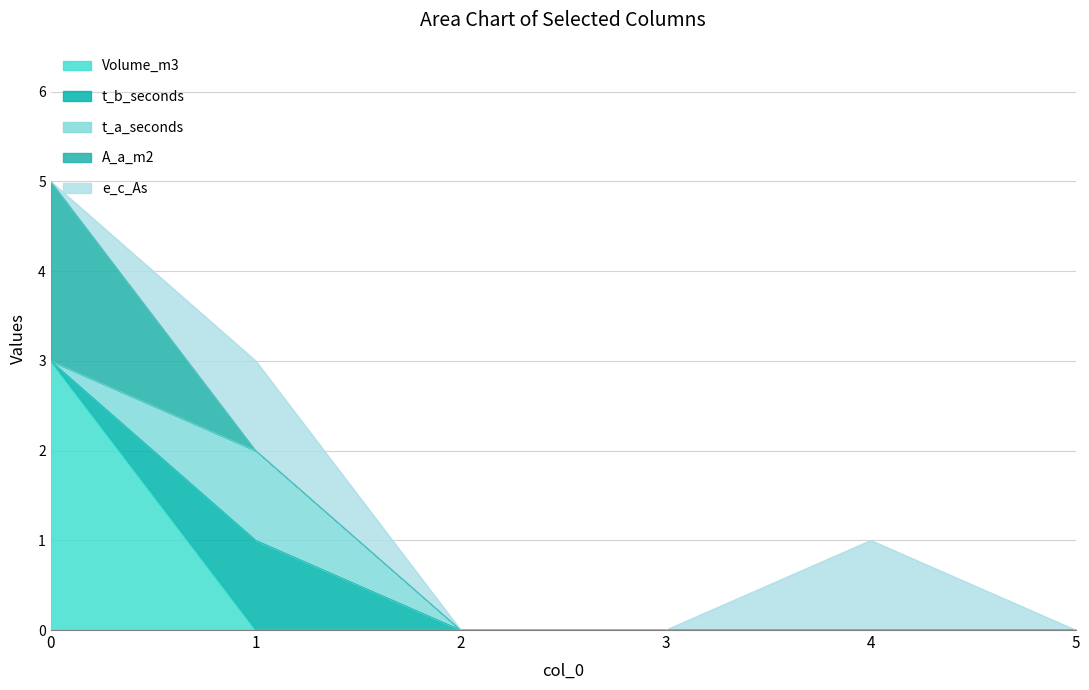

Between 4 and 3, which is larger?

4